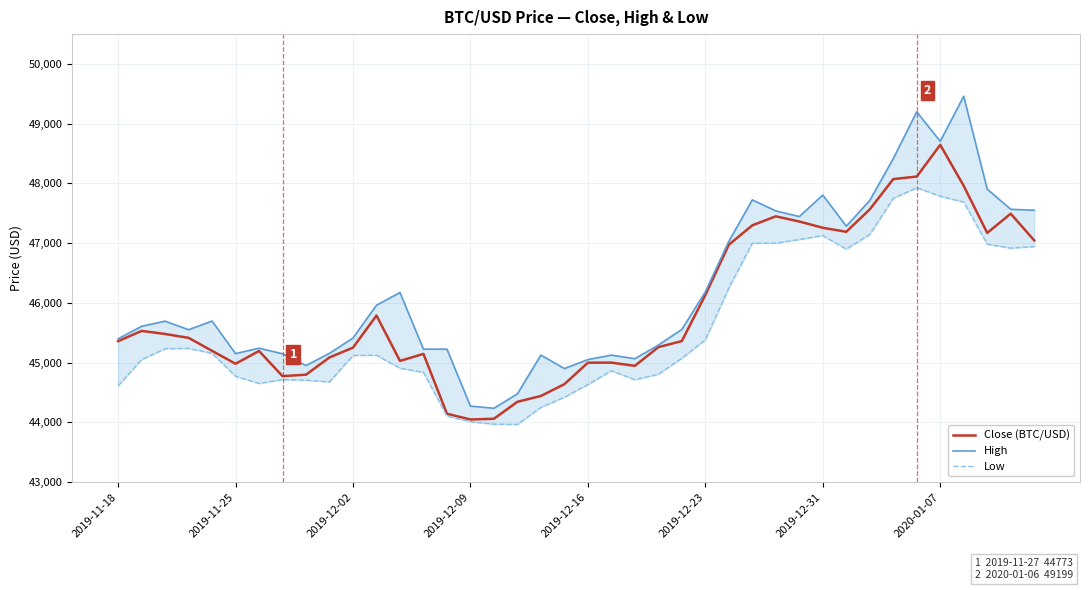

What is the sum of all High values?

1848205